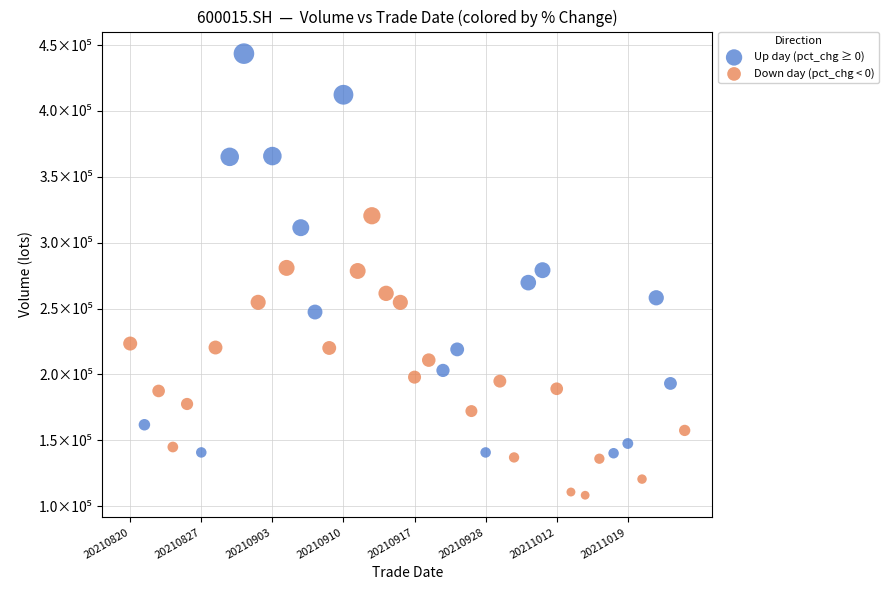

What are all the series names shown in the legend?

Up day (pct_chg ≥ 0), Down day (pct_chg < 0)